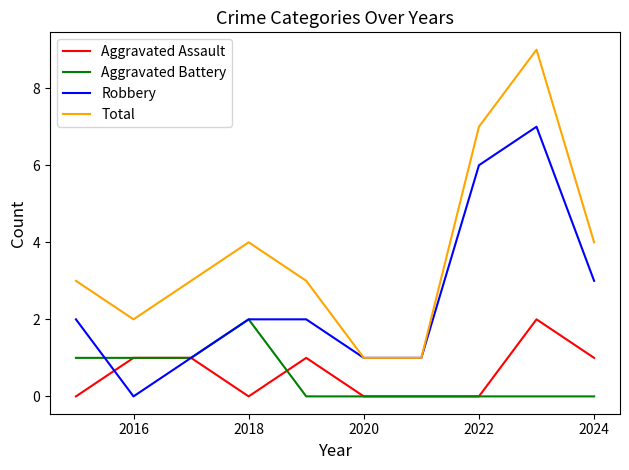

What are all the series names shown in the legend?

Aggravated Assault, Aggravated Battery, Robbery, Total